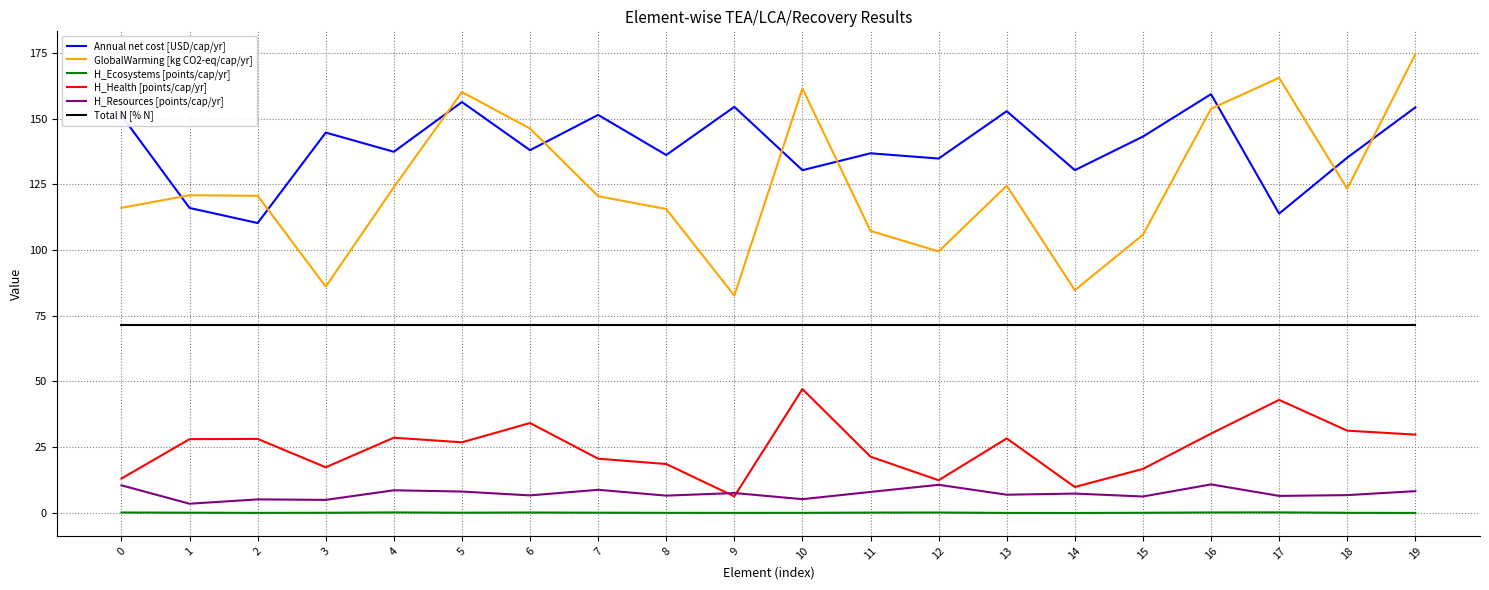

Which series has the widest spread of values?

GlobalWarming [kg CO2-eq/cap/yr]